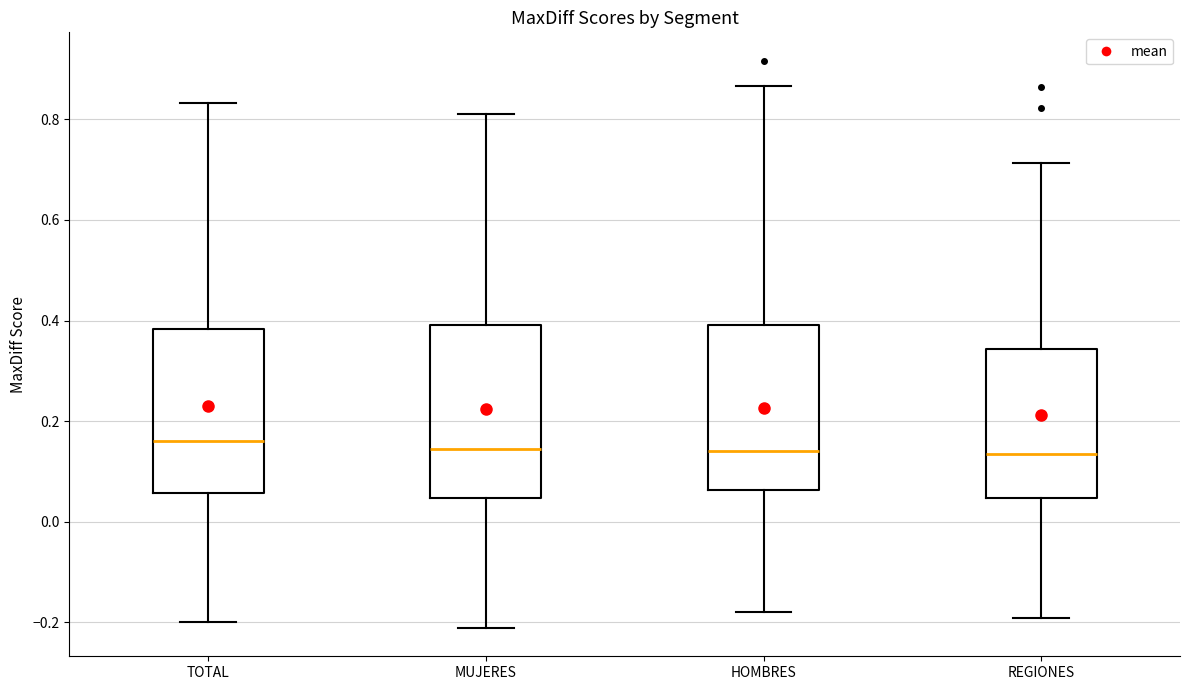

Reading left to right, transcribe this box plot: for each box, give where its median line is, the range the box spans, and where its two whiskers end, as read against the y-axis. The values are not printed on the chart, so give them approximately, as read against the axis.

TOTAL: median 0.16, box 0.06 to 0.38, whiskers -0.20 to 0.84
MUJERES: median 0.14, box 0.04 to 0.40, whiskers -0.22 to 0.80
HOMBRES: median 0.14, box 0.06 to 0.40, whiskers -0.18 to 0.86
REGIONES: median 0.14, box 0.04 to 0.34, whiskers -0.20 to 0.72